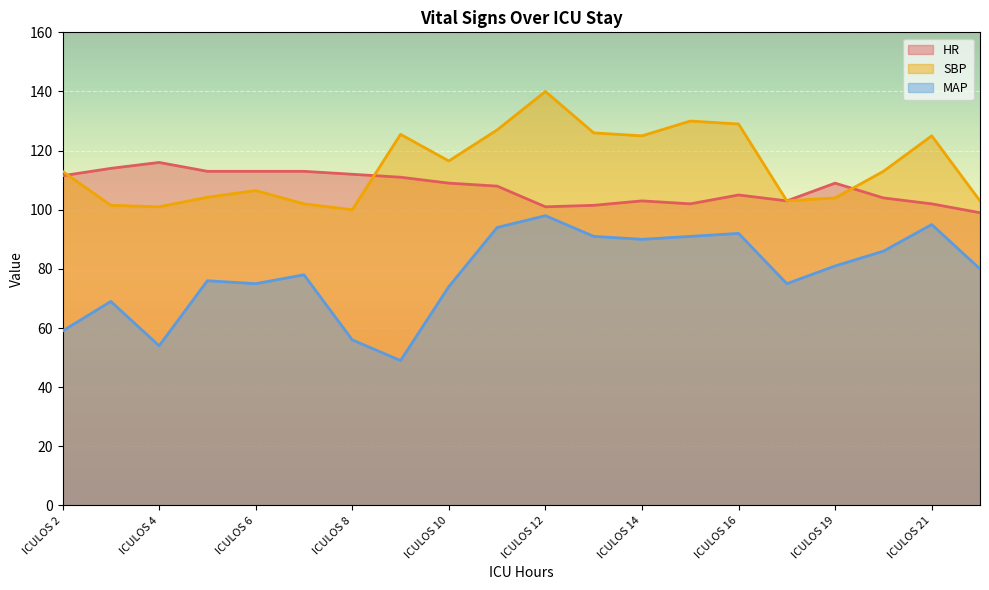

The value of MAP at ICULOS 6 is 44.5. True or false?

False